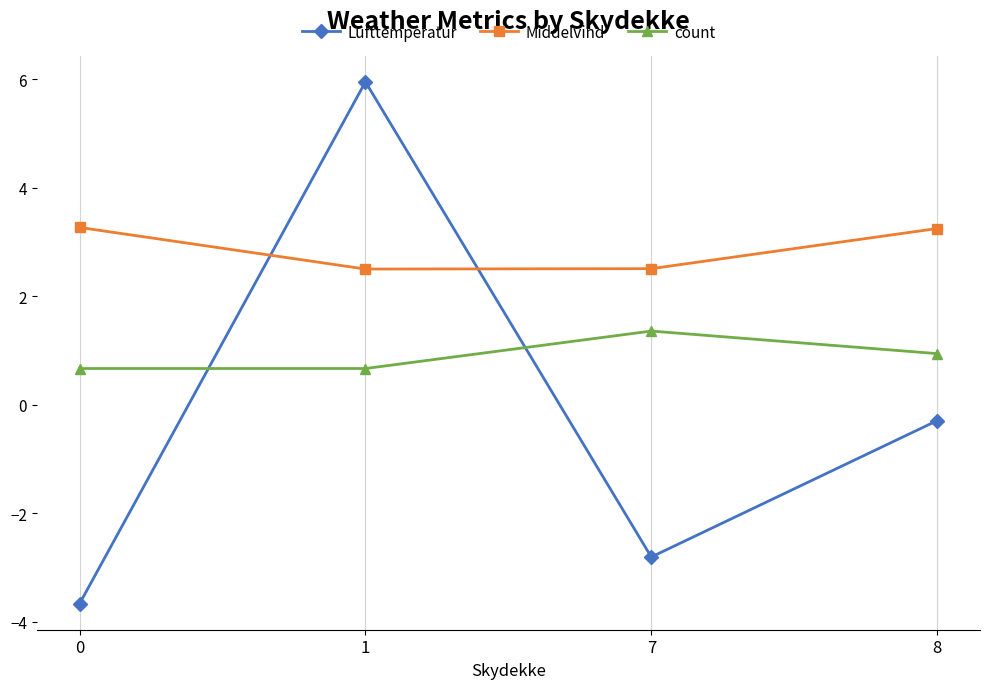

How many data points in Middelvind are less than 3?

2